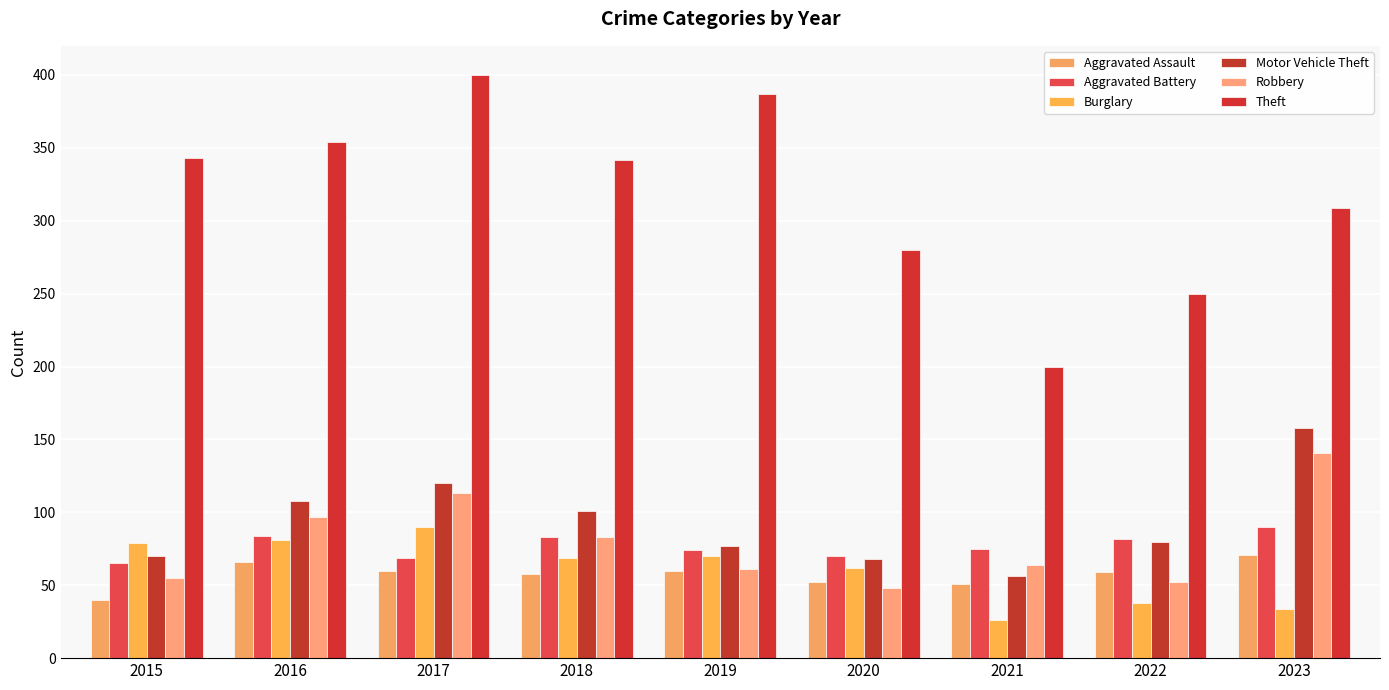

How many categories are shown in the chart?

9